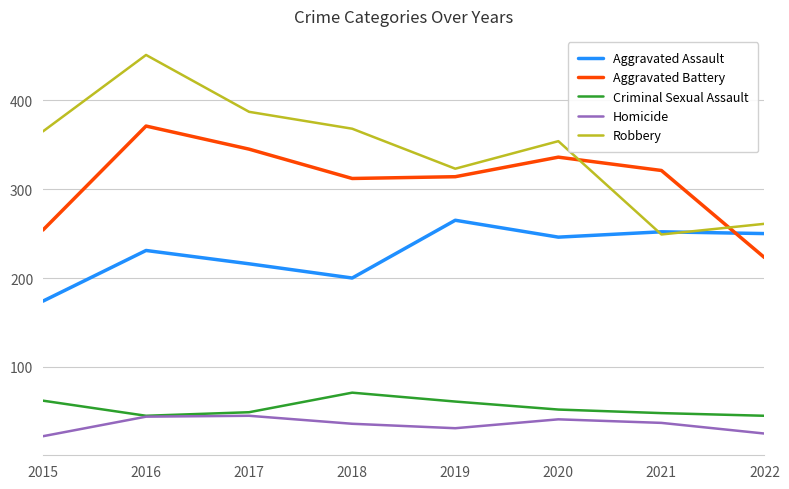

Which category has the highest value in the Criminal Sexual Assault series?

2018